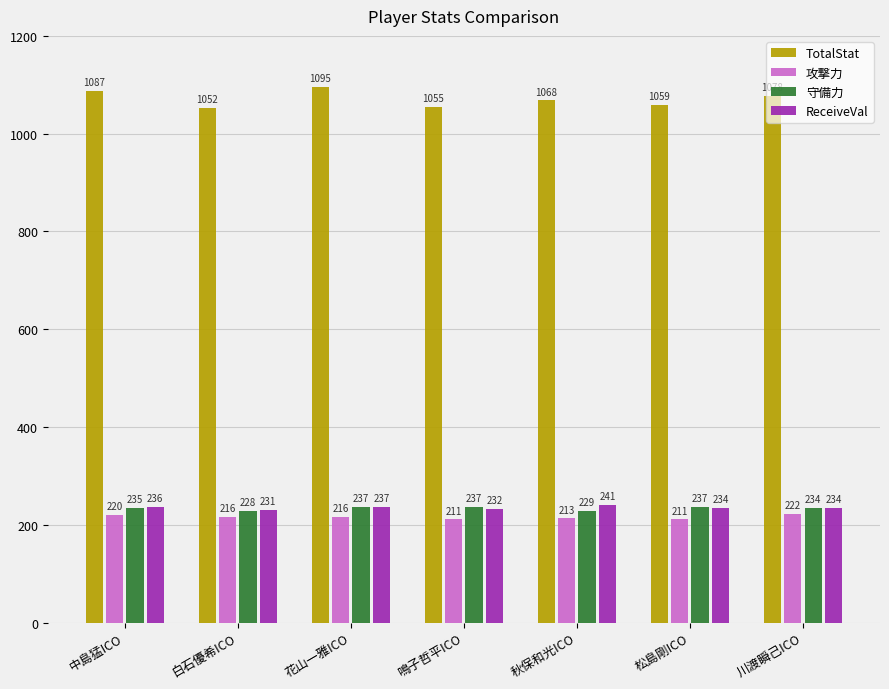

Which category has the highest value in the TotalStat series?

花山一雅ICO